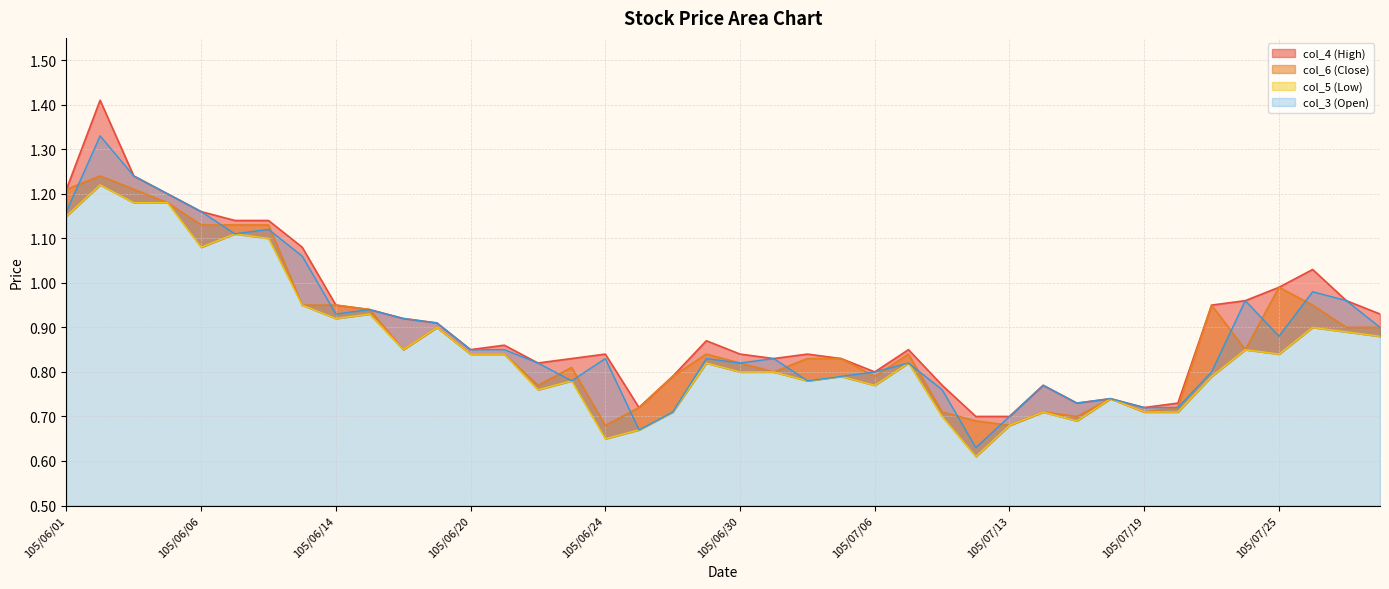

What is the label of the 15th point from the left?

105/06/22